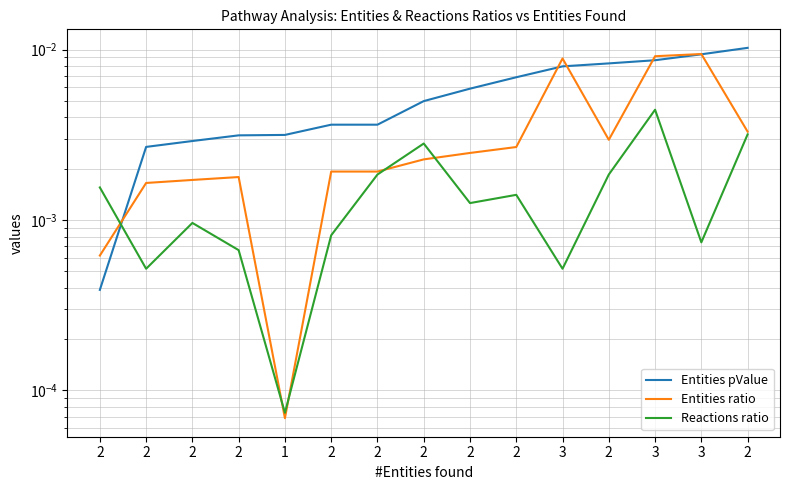

Which series changed the most between 2 and 3?

Entities ratio